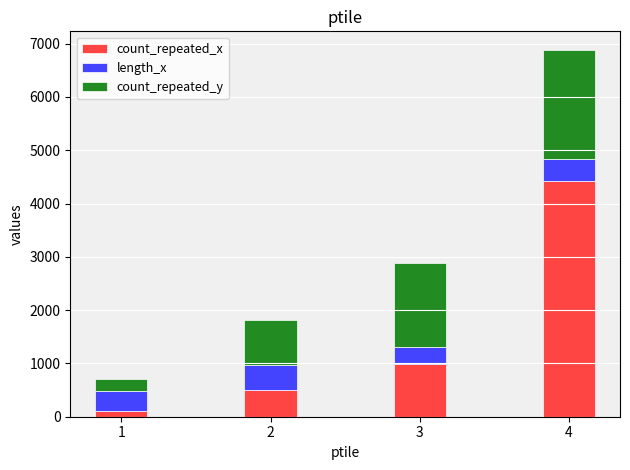

What is the total value across all series at 3?

2891.3